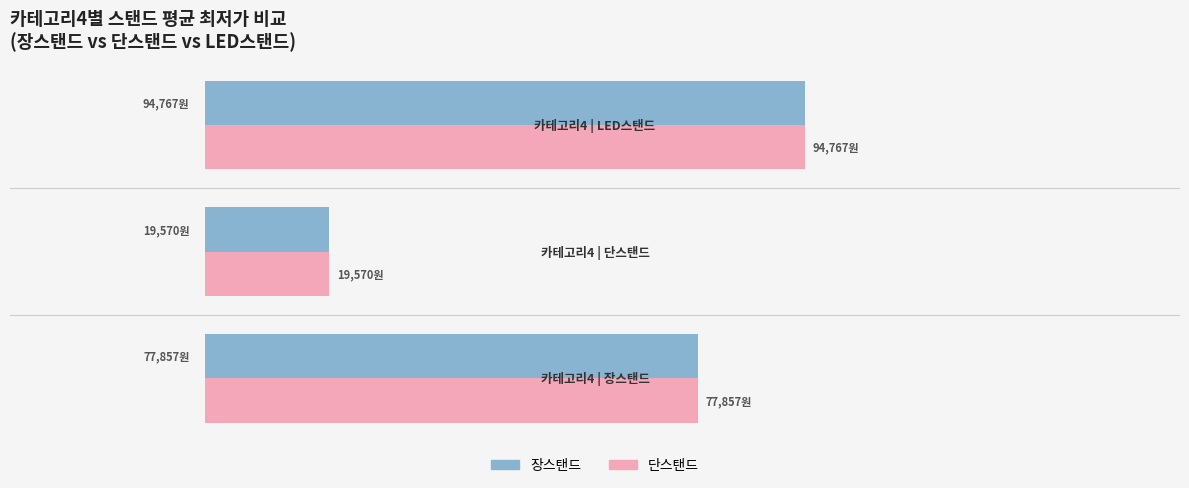

What are all the series names shown in the legend?

장스탠드, 단스탠드